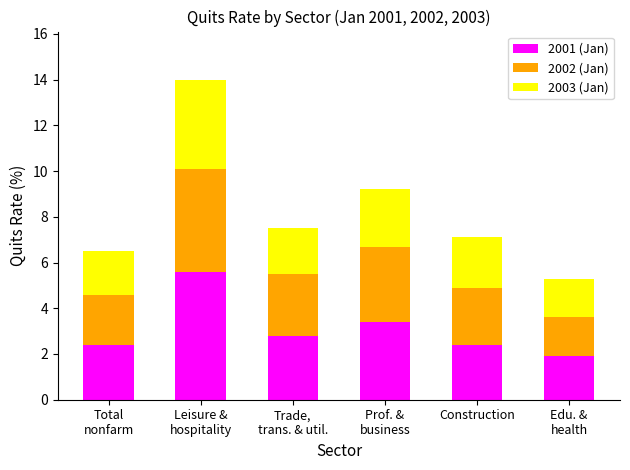

Reading right to left, transcribe the values for 2001 (Jan).

1.9	2.4	3.4	2.8	5.6	2.4